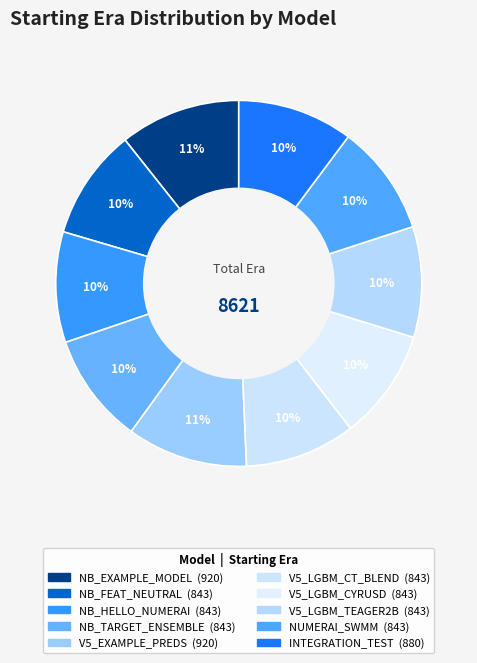

Is there any slice that represents more than half of the pie?

No